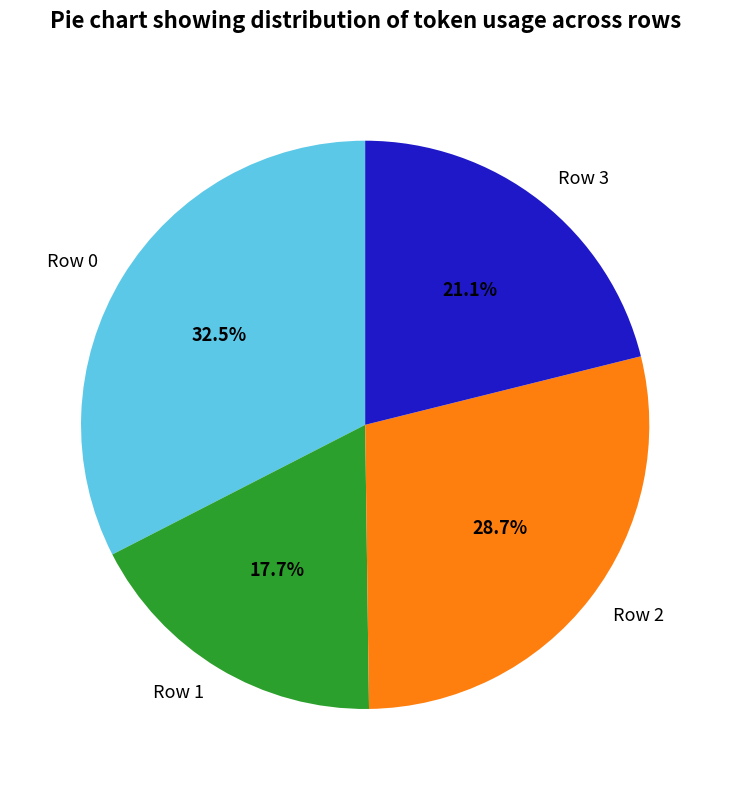

What is the ratio of the value at Row 0 to the value at Row 3?

1.5